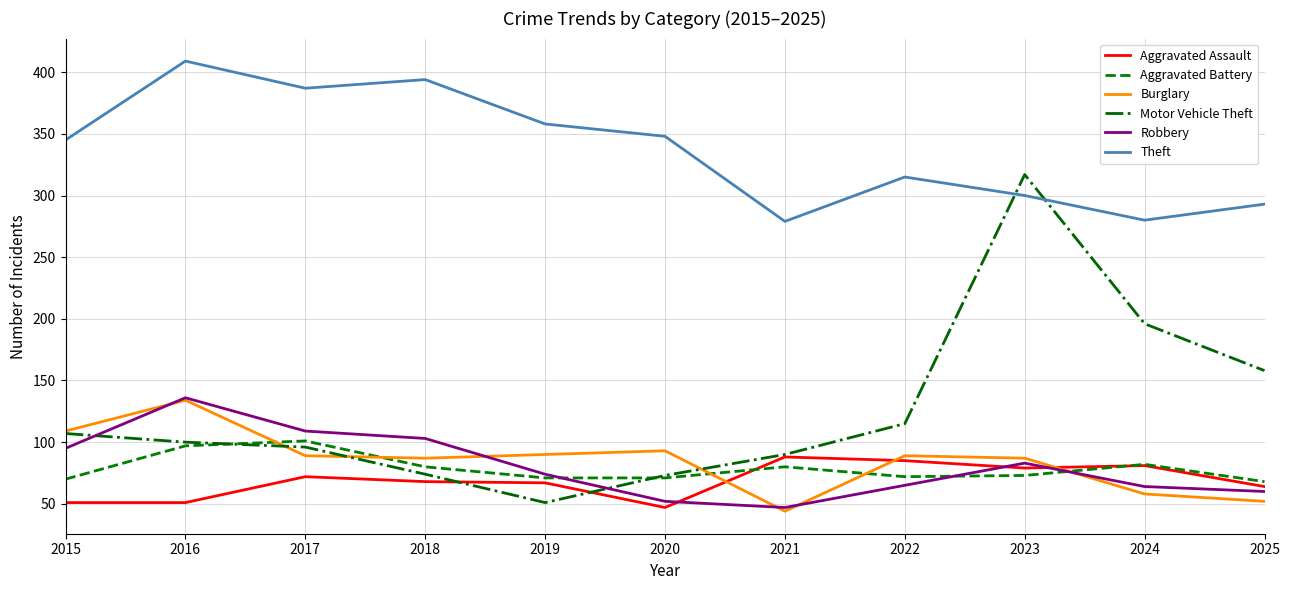

True or false: Aggravated Assault has more than 1 interior local peaks.

True